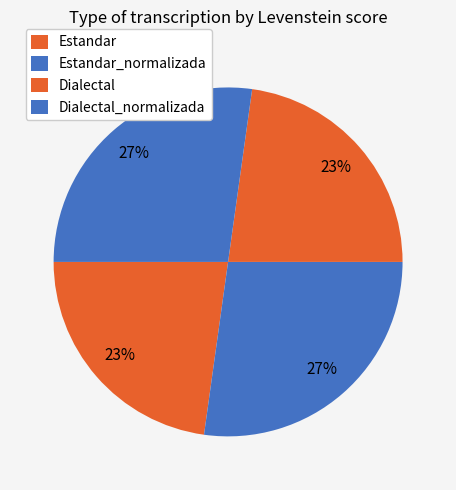

How many segments does this pie chart have?

4